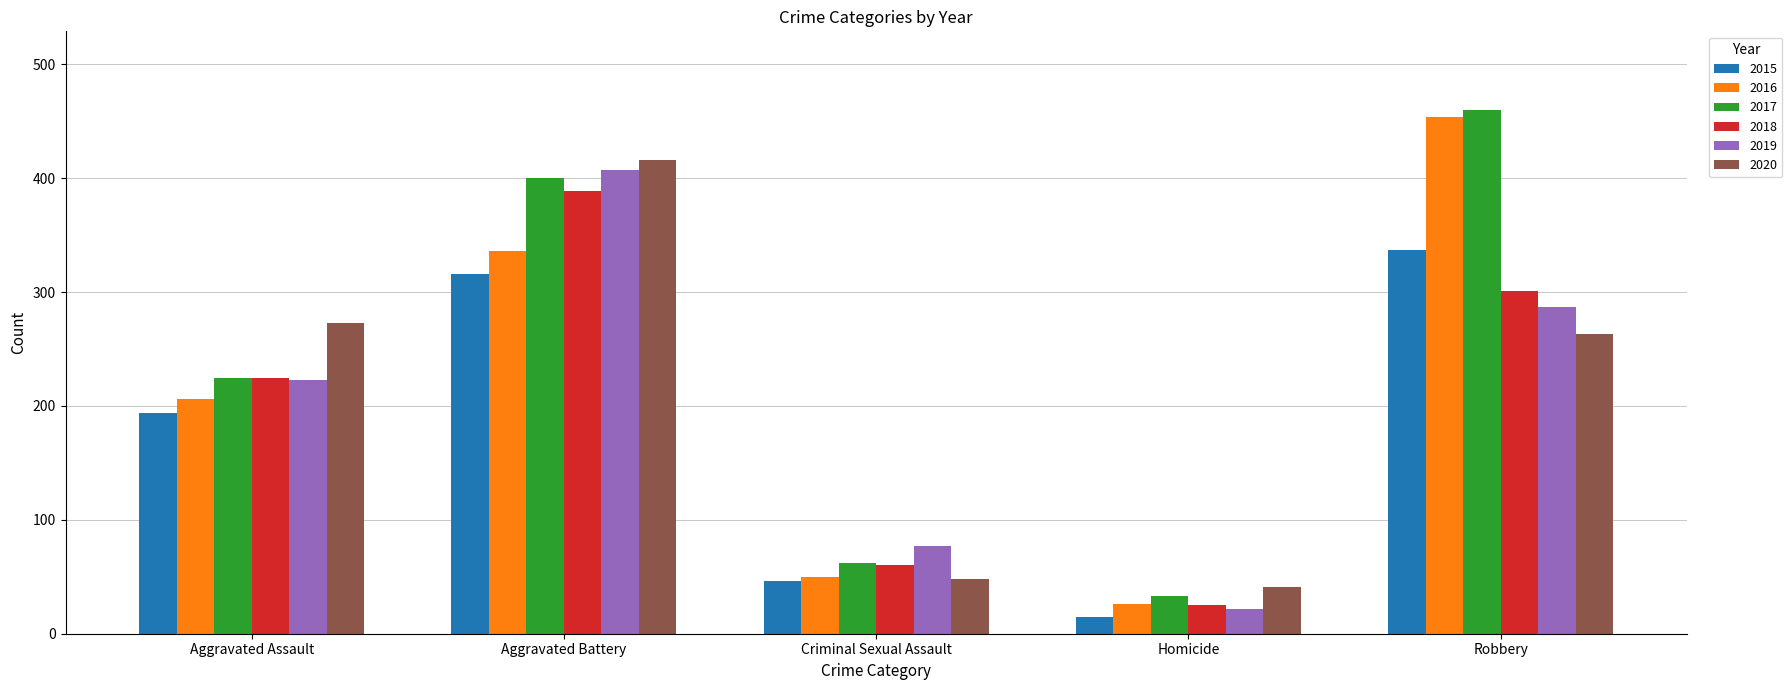

Reading left to right, list all the values displayed in this chart.

2015: 194	316	46	15	337
2016: 206	336	50	26	454
2017: 225	400	62	33	460
2018: 225	389	60	25	301
2019: 223	407	77	22	287
2020: 273	416	48	41	263